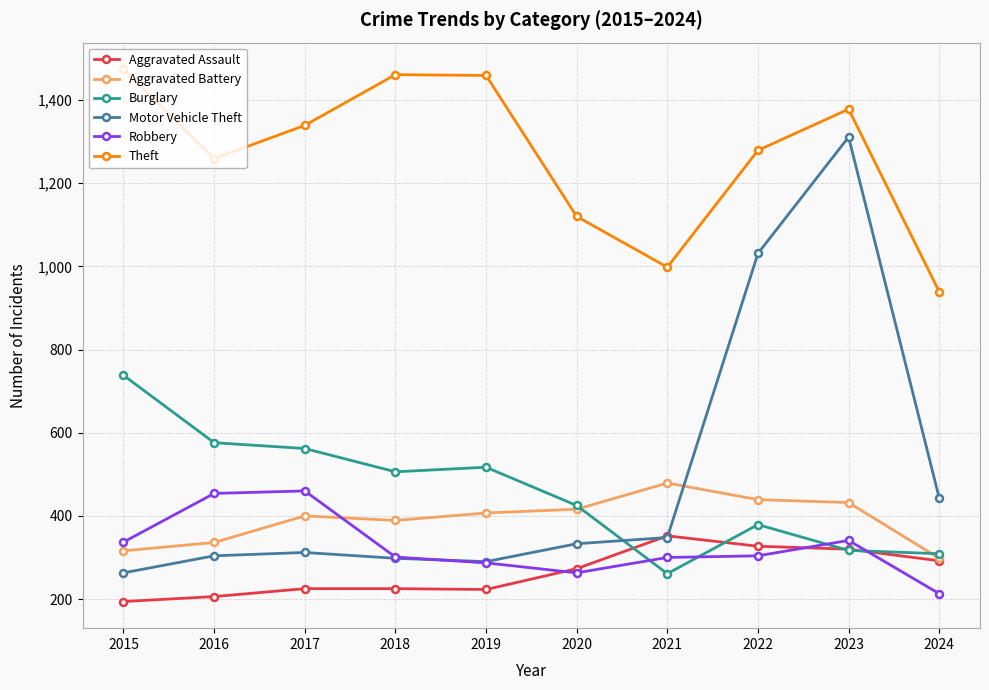

What is the sum of the Robbery values at 2016 and 2022?

758